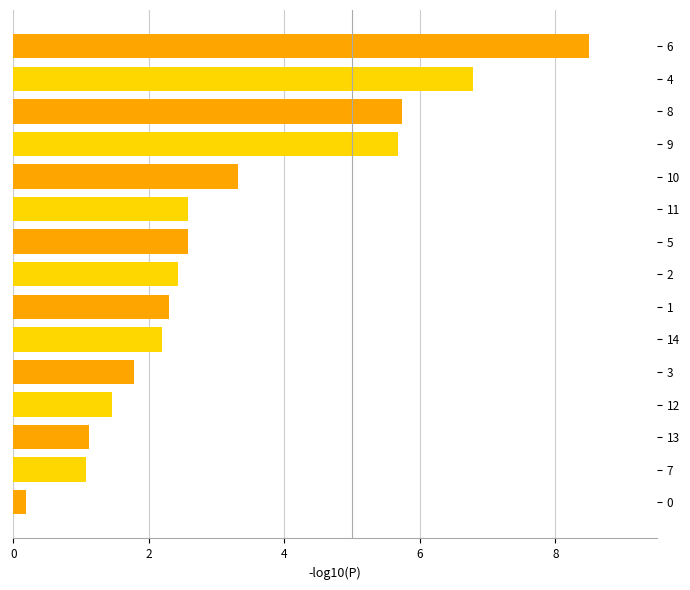

What is the difference between the values at 6 and 9?

2.8